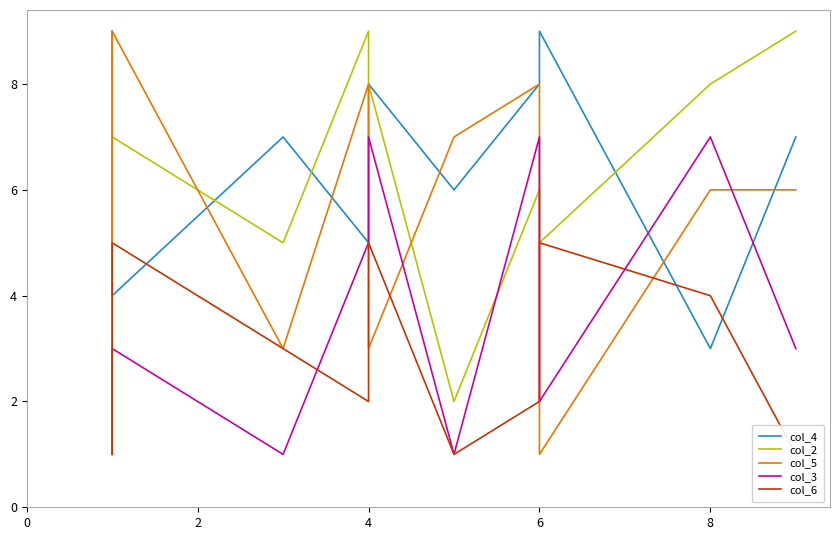

What is the highest value of the col_3 series?

7